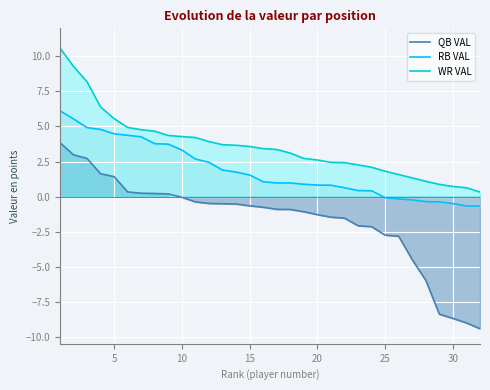

True or false: RB VAL and WR VAL intersect in this chart.

False